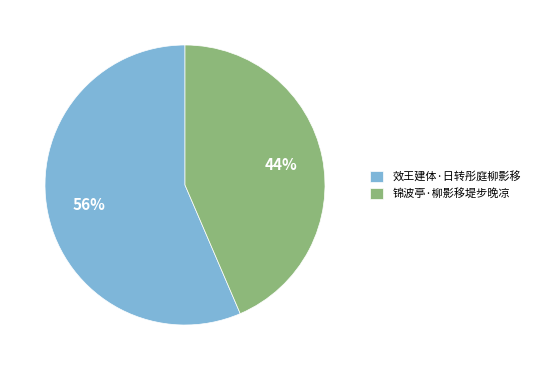

Is it true that 效王建体·日转彤庭柳影移 is 56% of the pie?

True